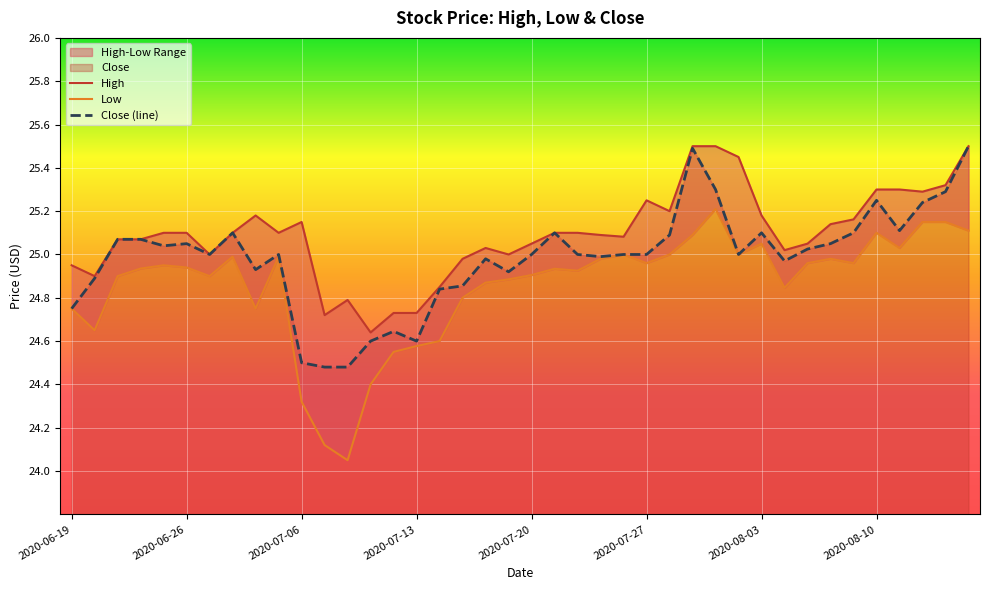

What is the lowest value of the Close series?

24.5